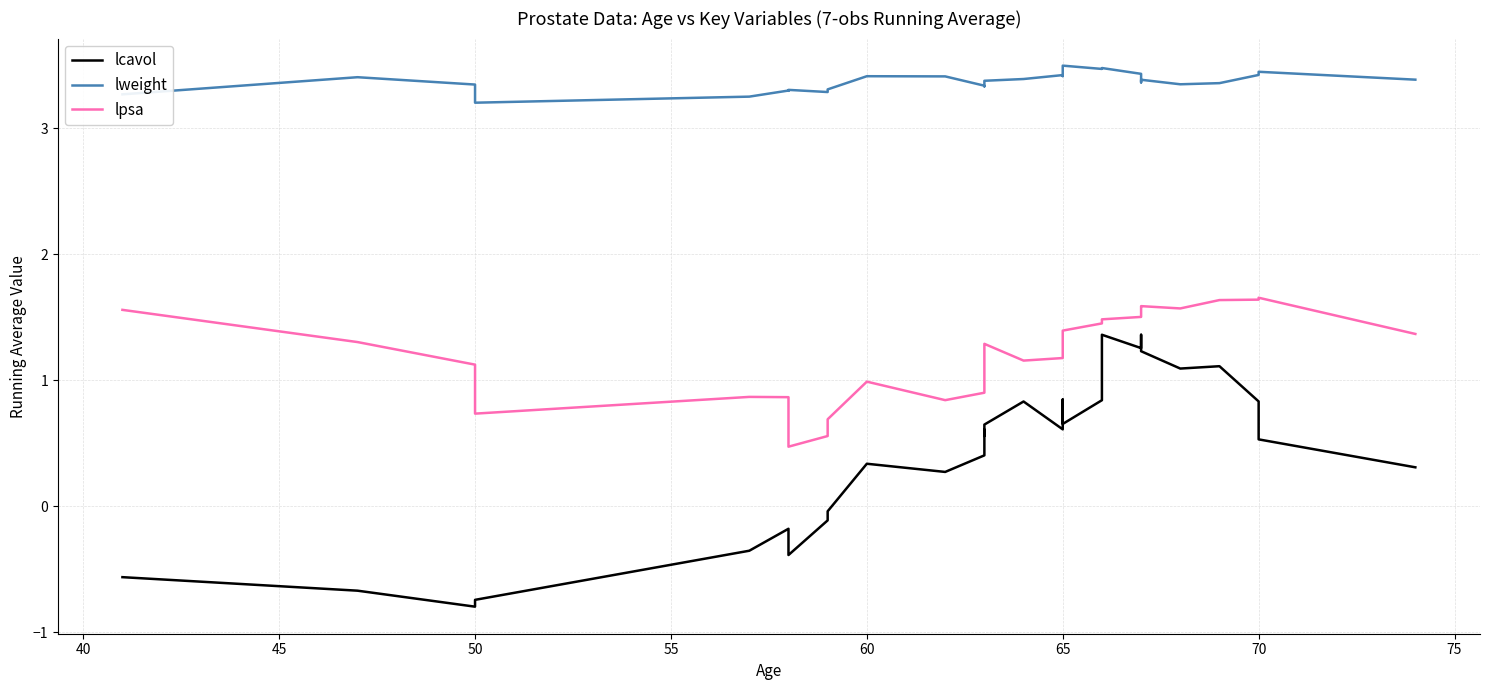

Rank the series by their average value, from lowest to highest.

lcavol, lpsa, lweight